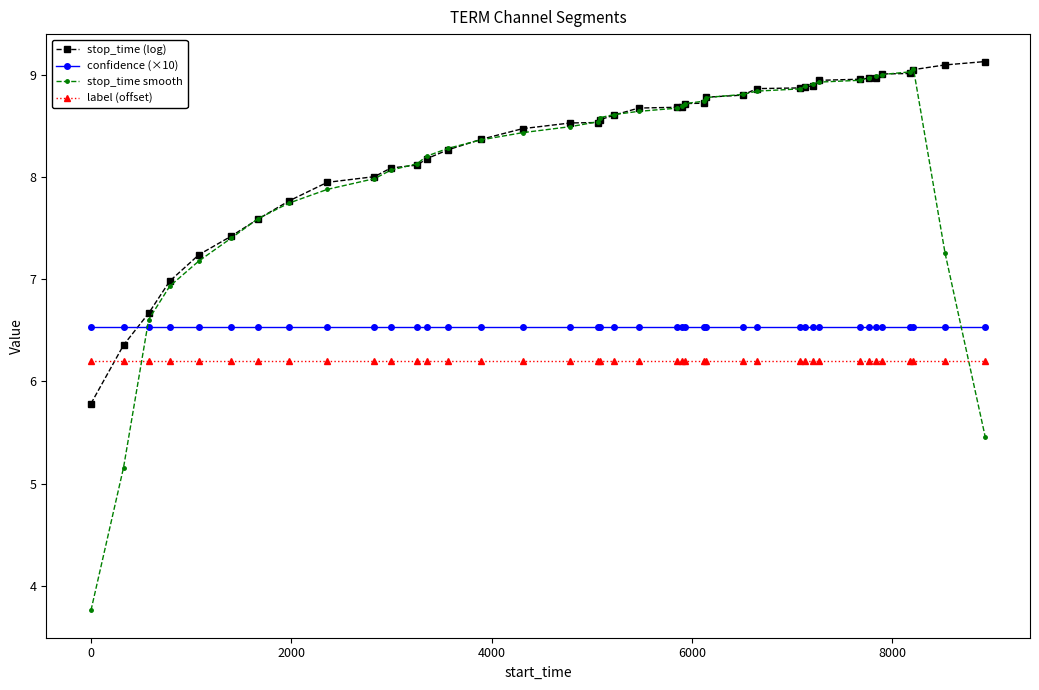

At how many categories does at least one series exceed 4?

40